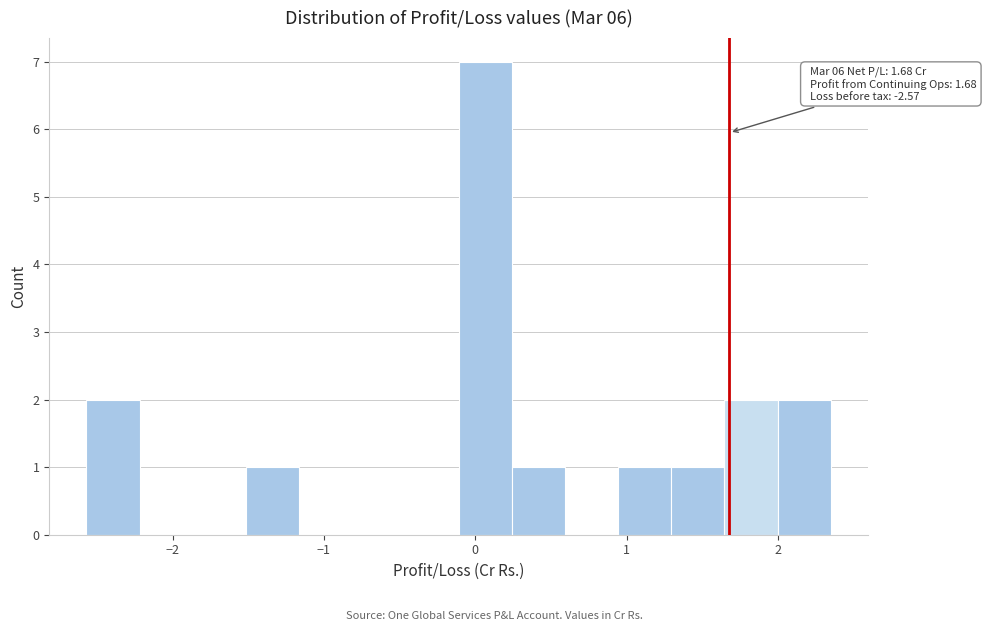

Read against the x-axis, roughly where is the centre of the tallest bar?

0.1